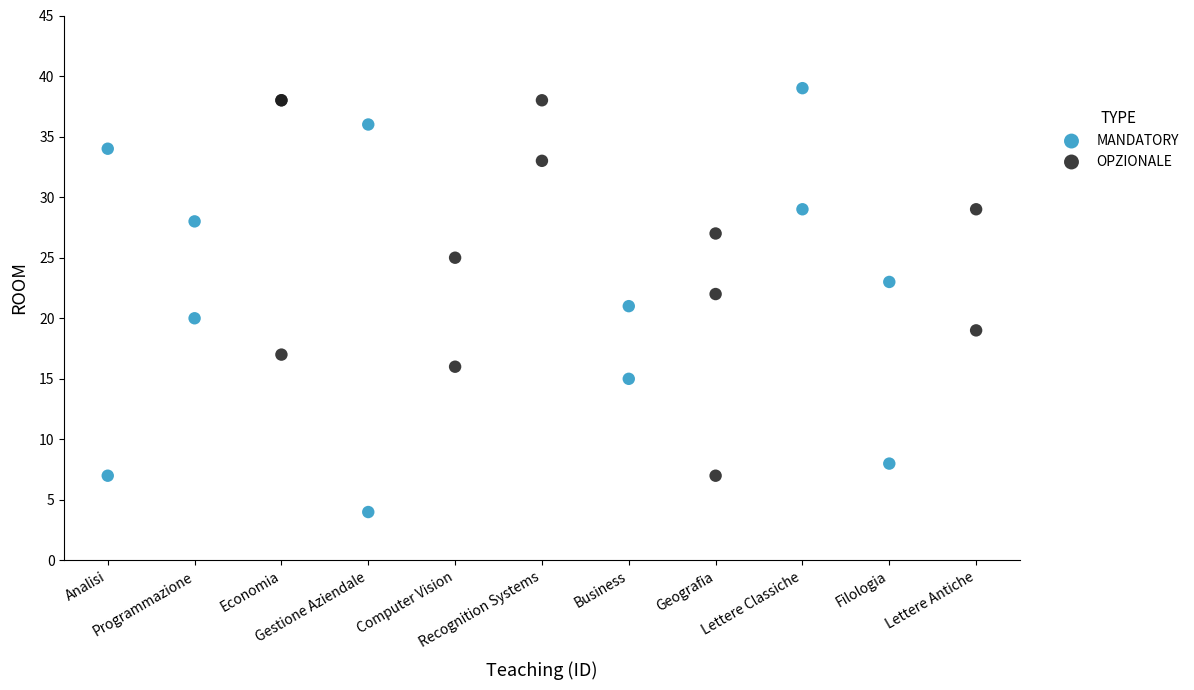

Which series has the largest Y range (max minus min)?

MANDATORY